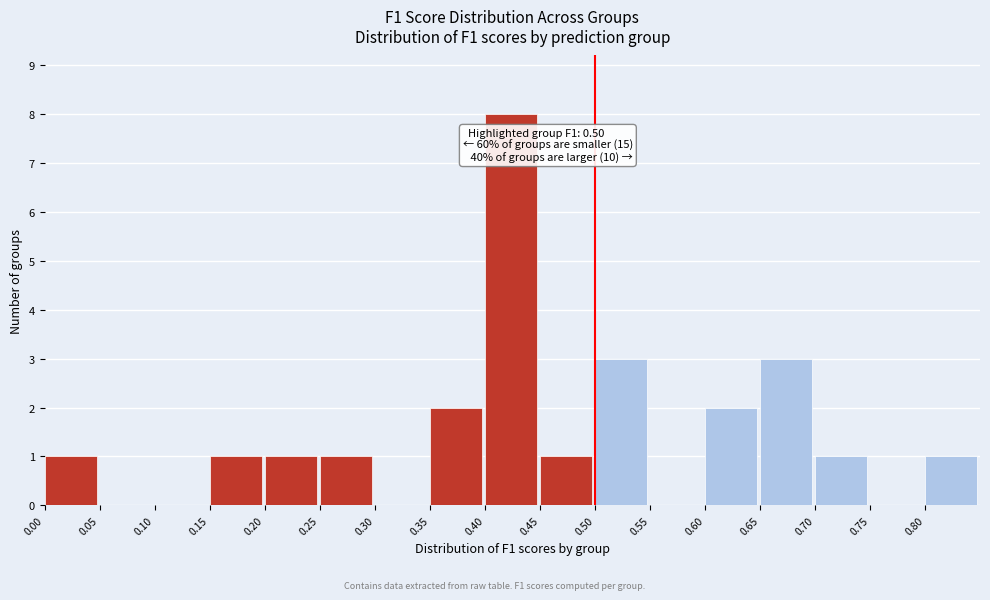

Which range on the x-axis has the tallest bar?

0.40 to 0.45